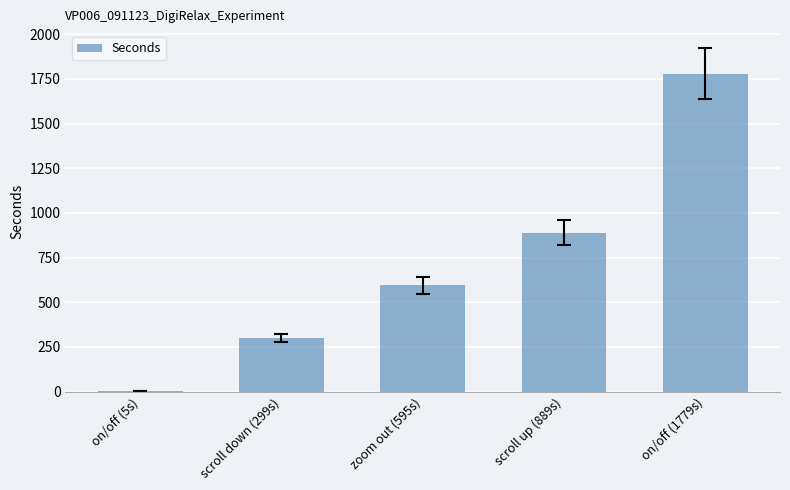

Are the bars horizontal?

No